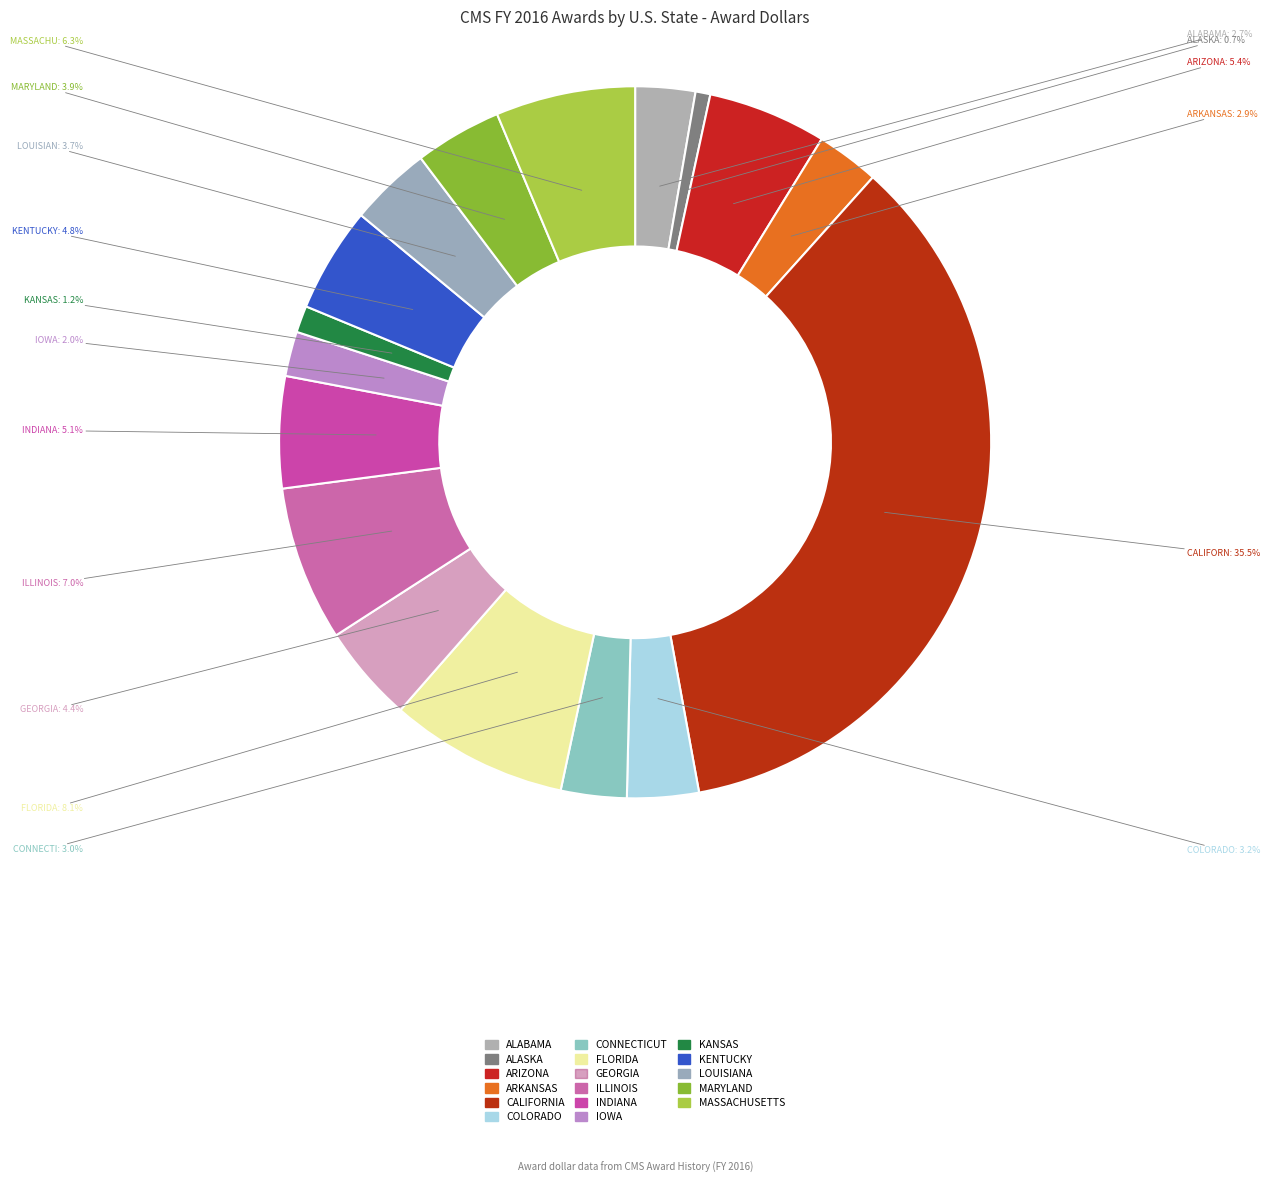

Count the number of slices in the pie.

17